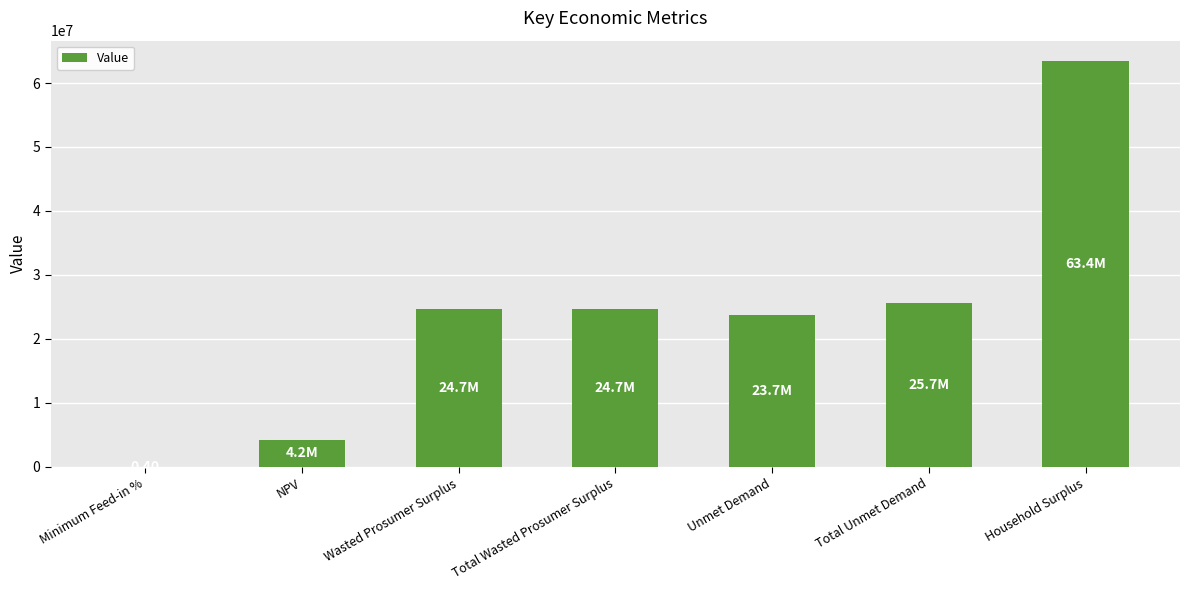

What is the sum of all values?

166462732.8